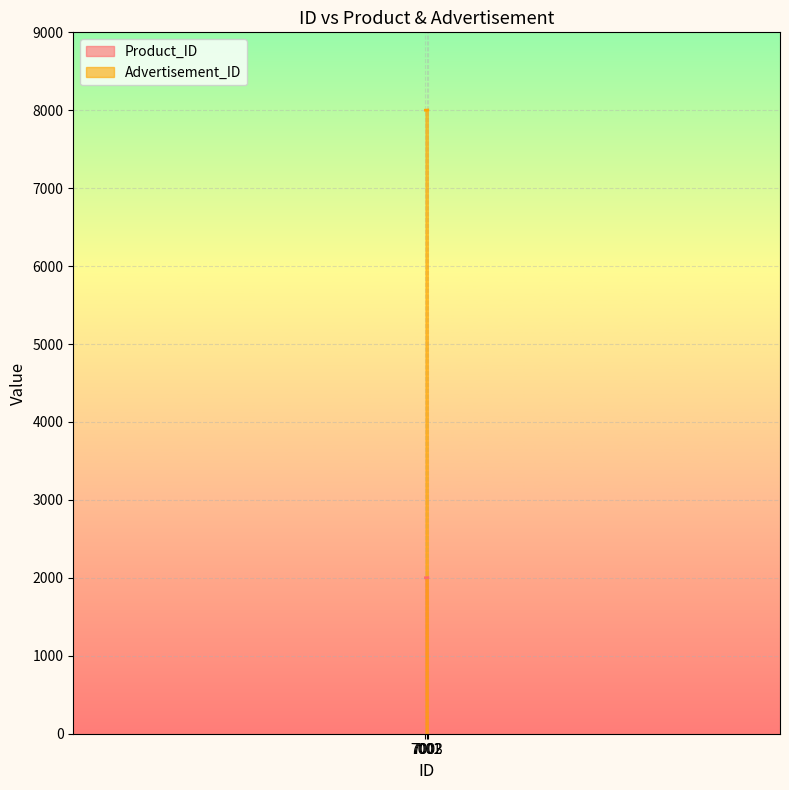

Count the Advertisement_ID values in the range 8001 to 8003.

3